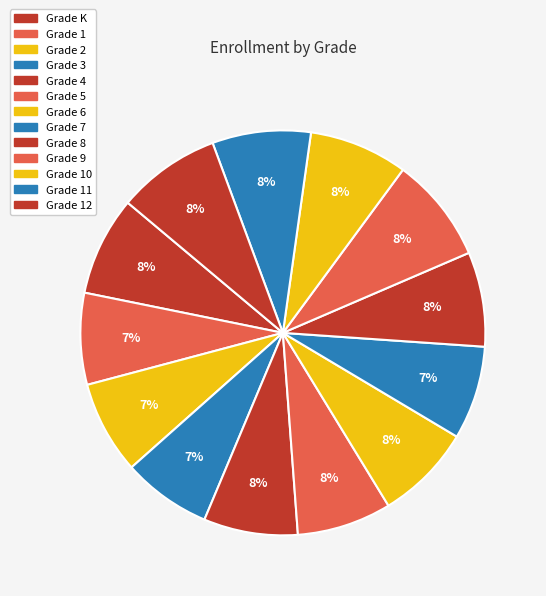

How many segments does this pie chart have?

13